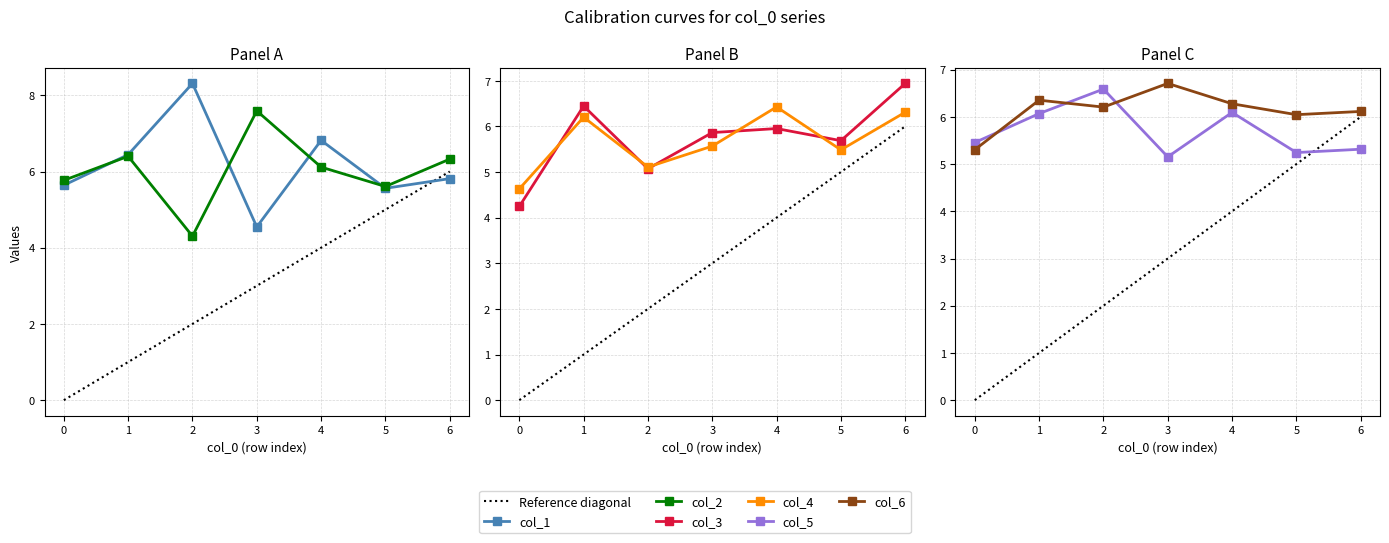

What is the smallest value displayed?

4.2